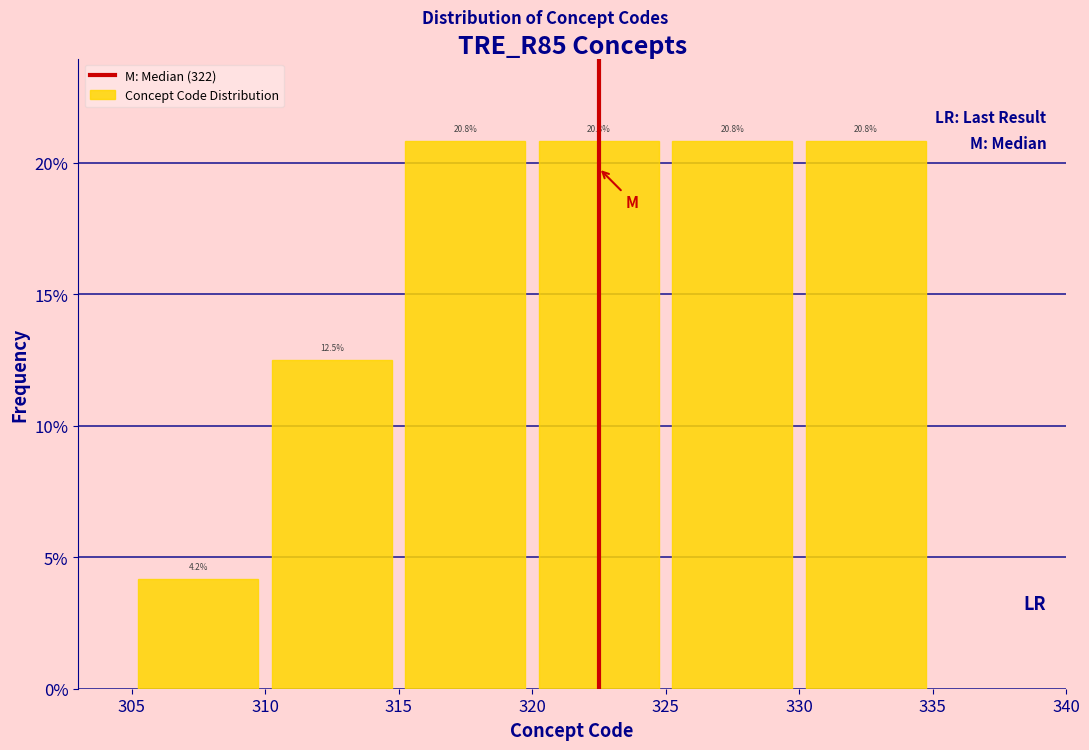

Reading left to right, transcribe this chart: for each bar, give the range it covers on the x-axis and its height.

305 to 310: 4.2
310 to 315: 12.5
315 to 320: 20.8
320 to 325: 20.8
325 to 330: 20.8
330 to 335: 20.8